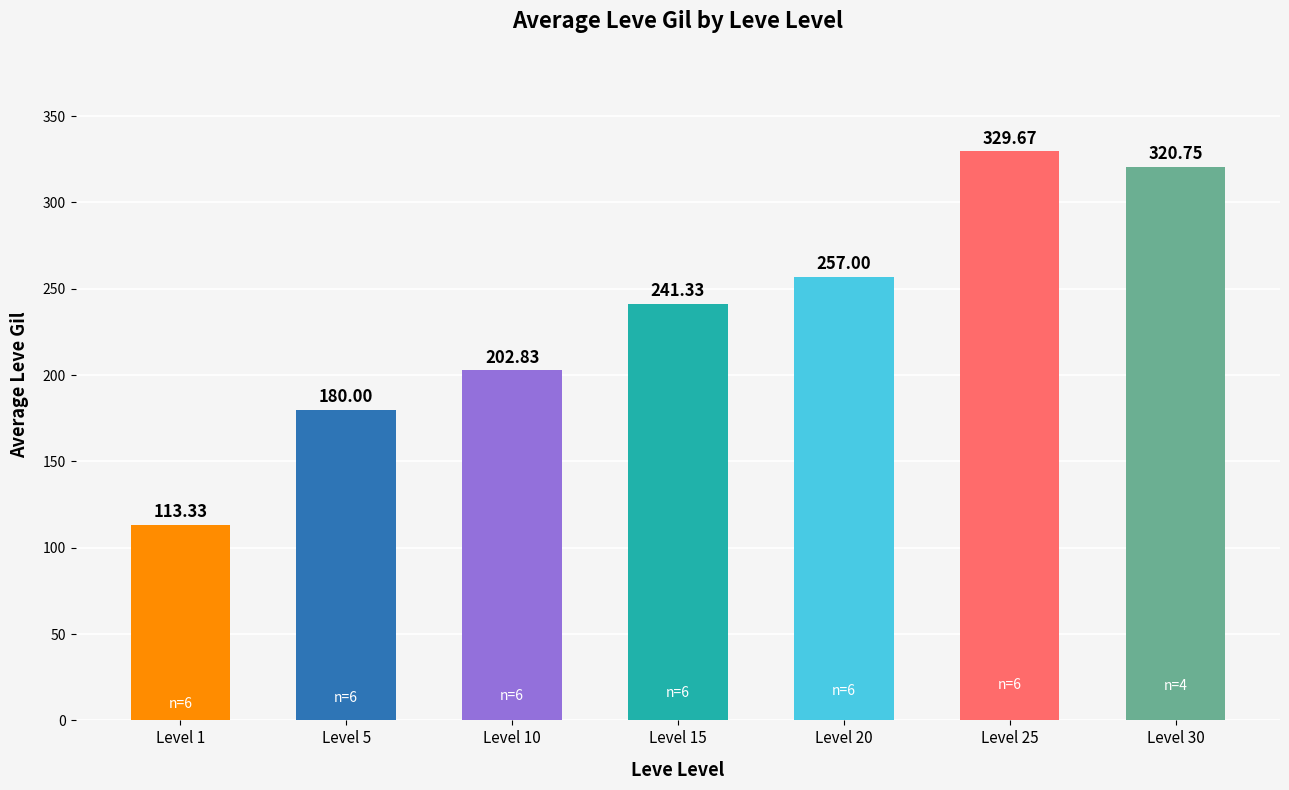

What is the difference between the maximum and second lowest values?

149.7